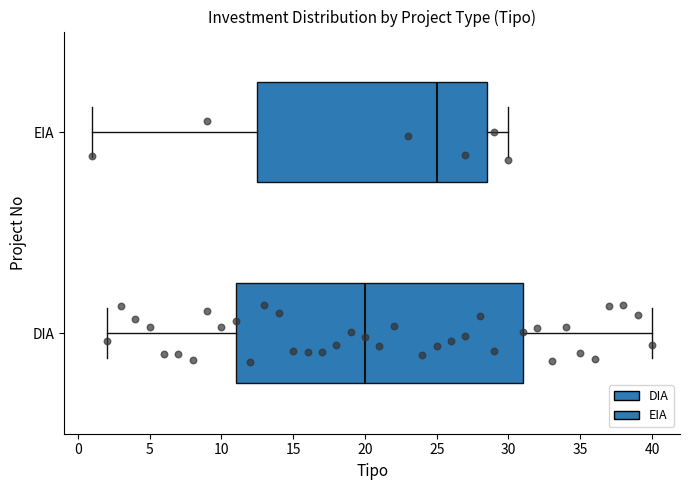

Where is the left edge of the box for DIA on the x-axis? The values are not printed on the chart, so give them approximately, as read against the axis.

11.0